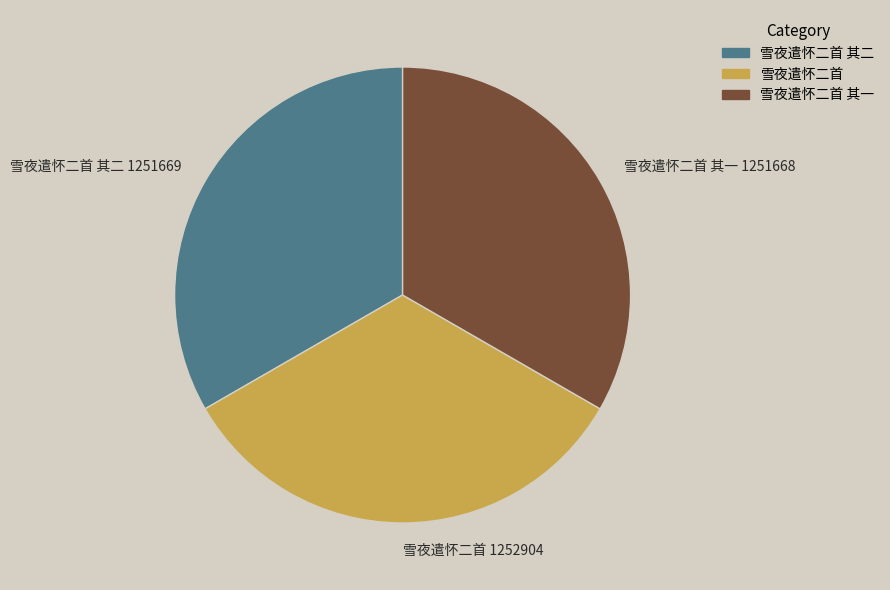

Is there a majority slice in this chart?

No